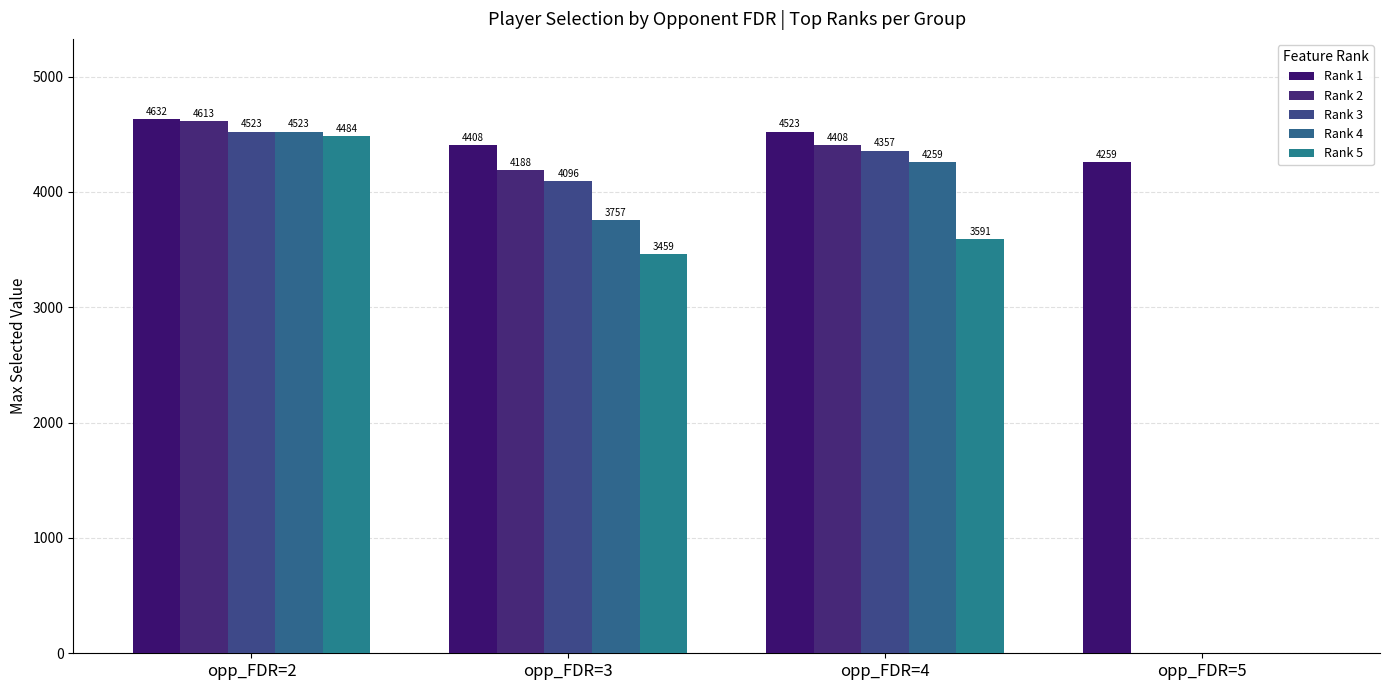

How many values in Rank 3 are above zero?

3